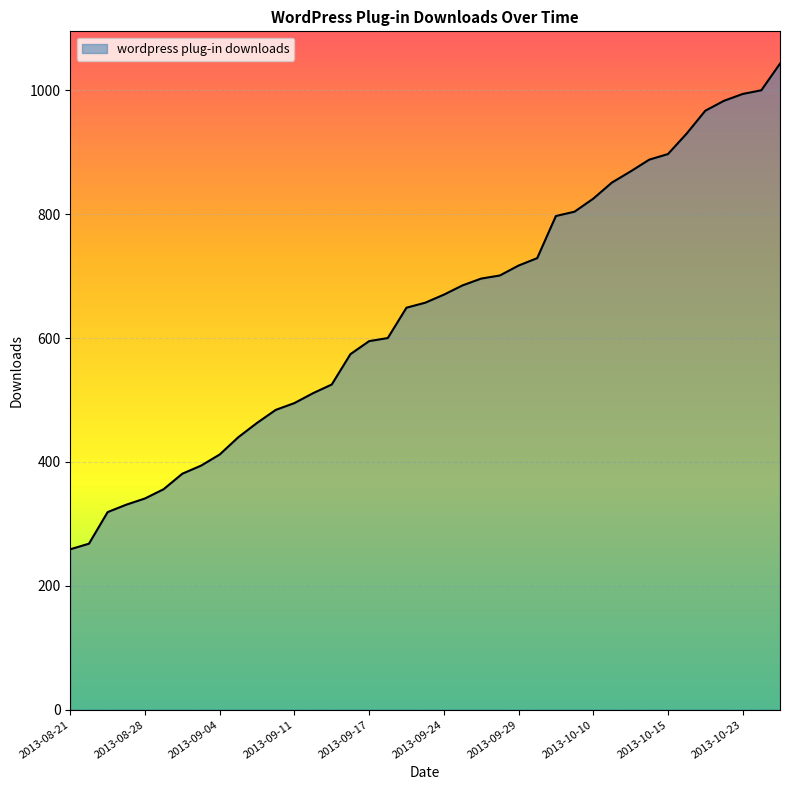

What is the smallest value displayed?

259